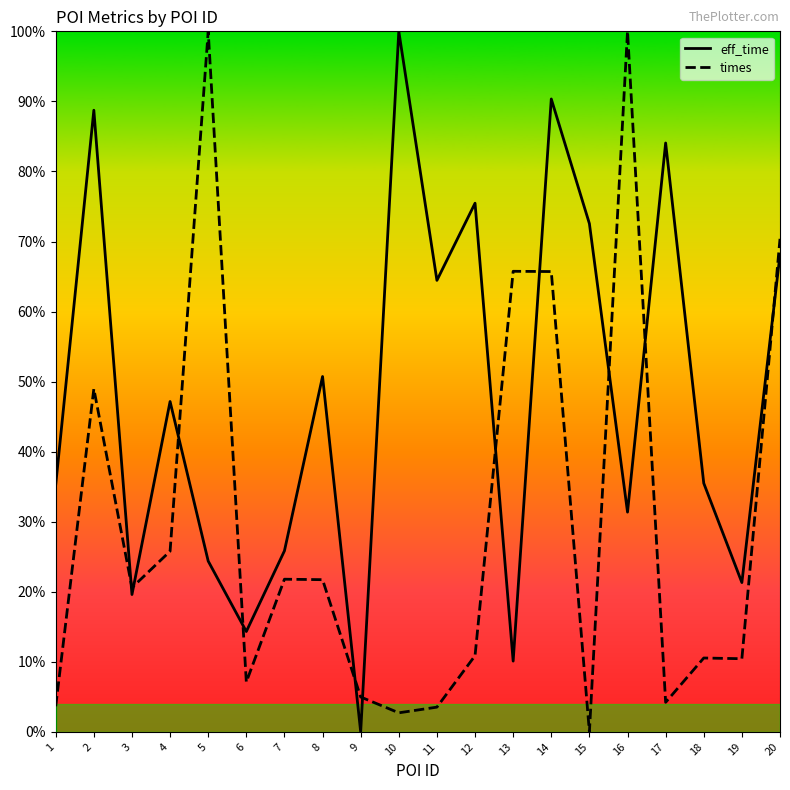

Does the chart have visible grid lines?

No